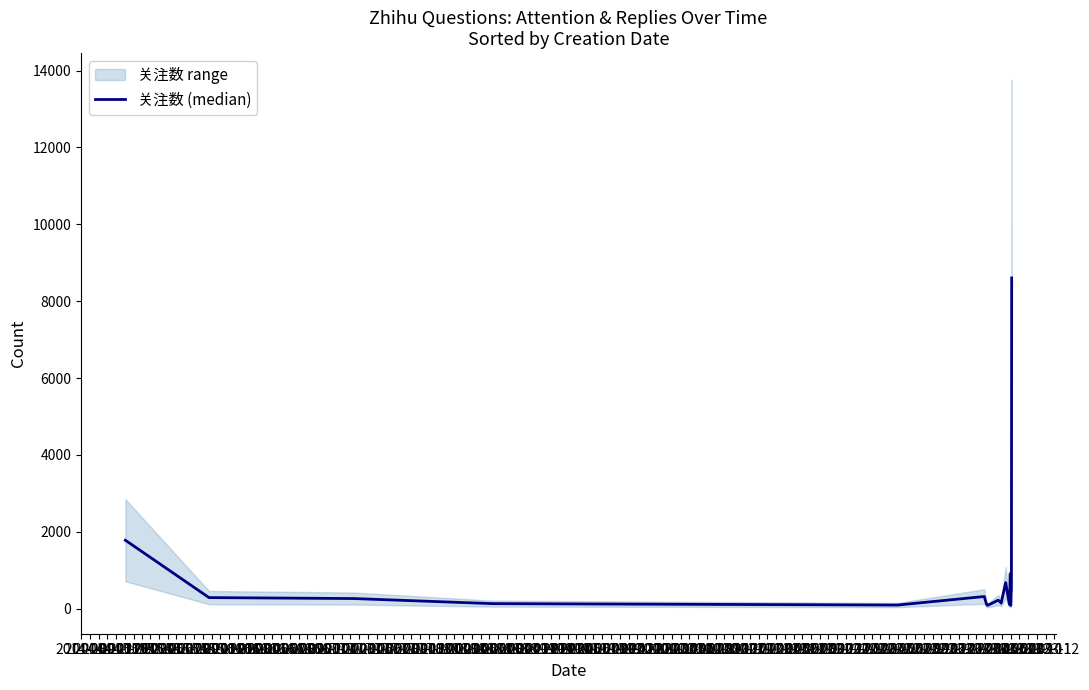

True or false: the data shows 50 at 2015-09.

False